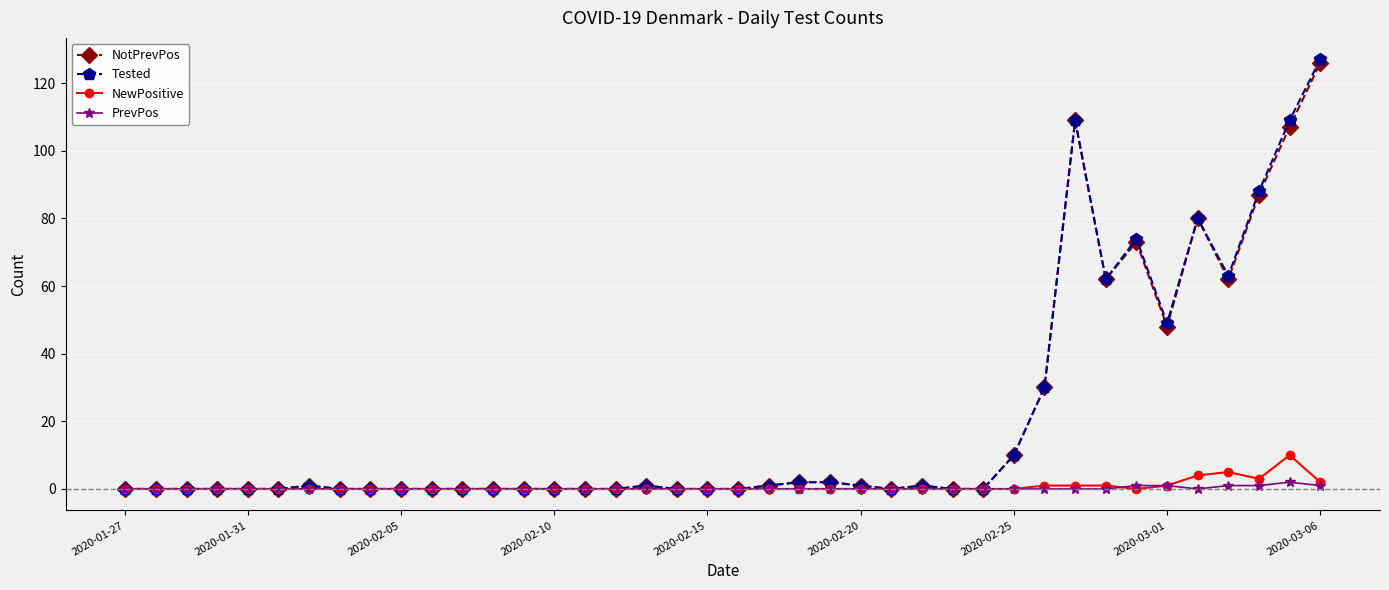

What is the difference between the maximum and second lowest values in the Tested series?

127